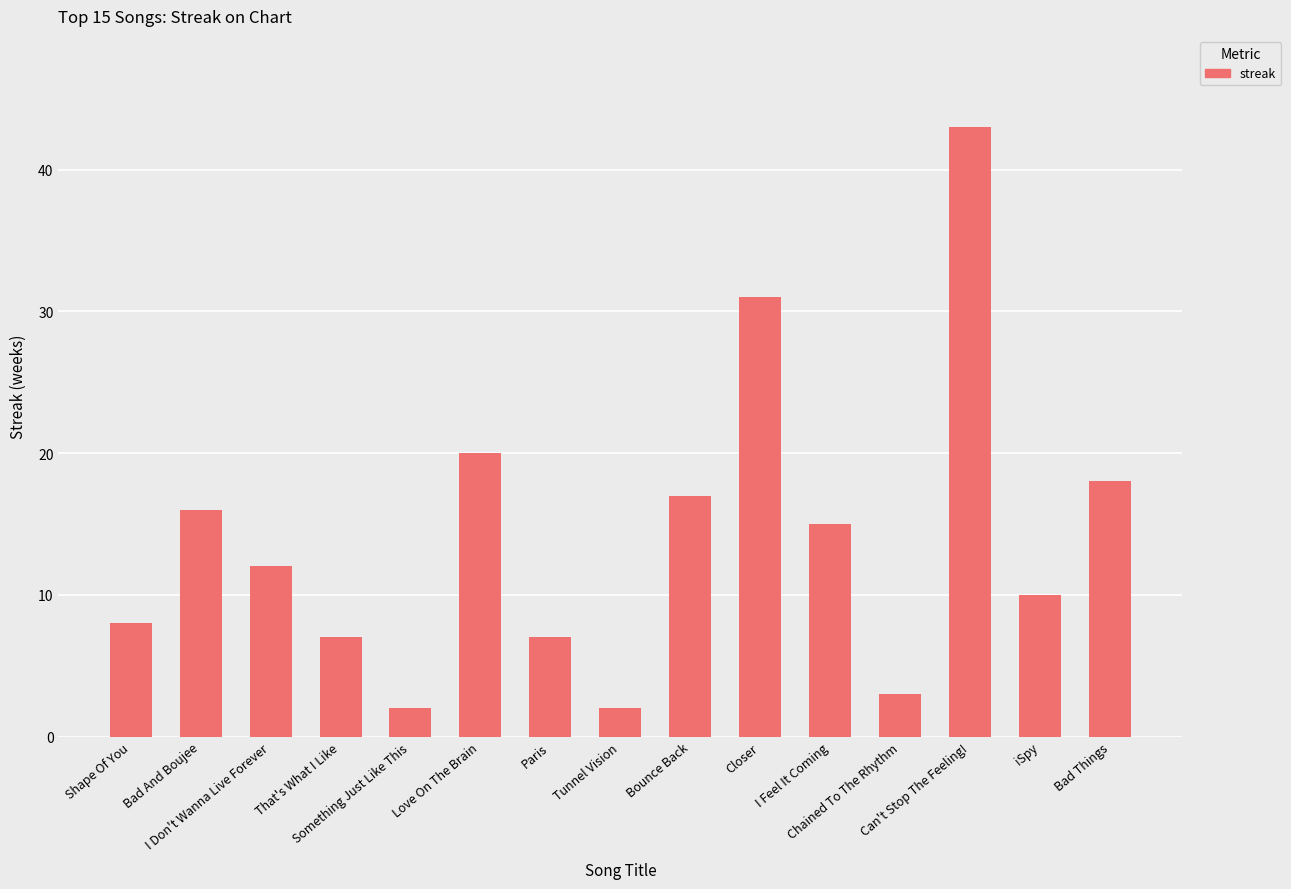

What is the difference between the maximum and second lowest values?

41